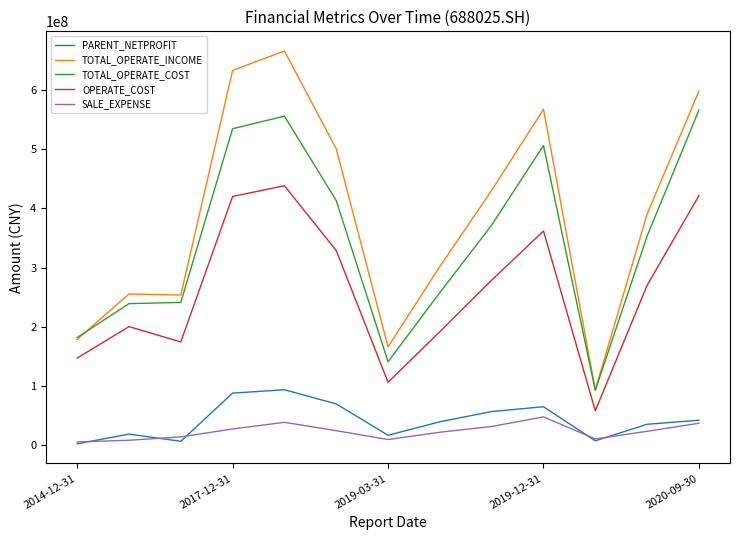

What is the average value of the TOTAL_OPERATE_INCOME series?

387366672.9